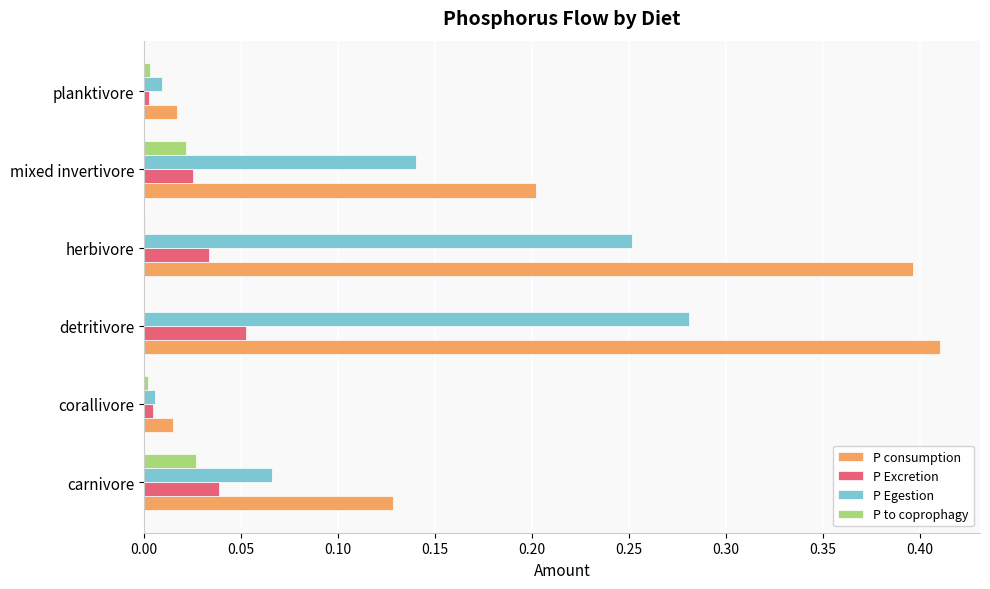

Which series changed the most between detritivore and planktivore?

P consumption